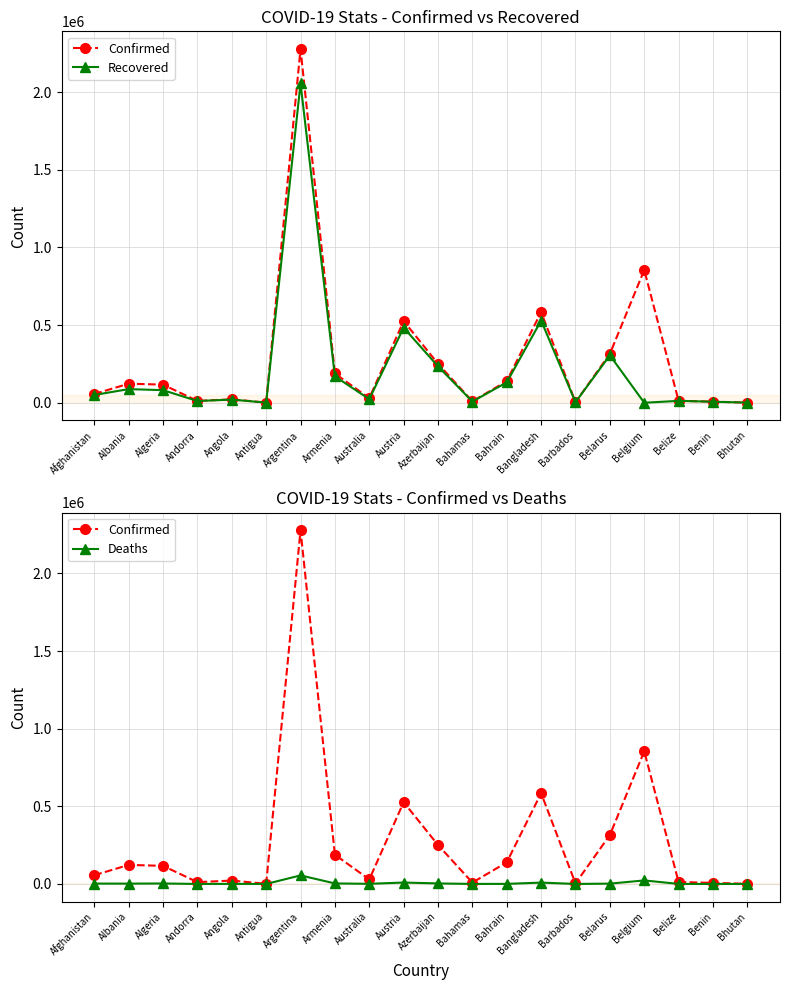

What is the average value of the Deaths series?

5769